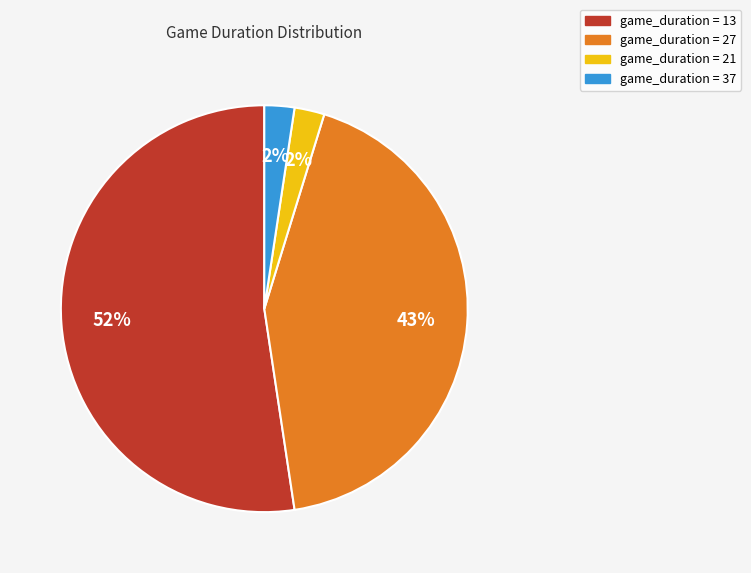

To the nearest percent, what portion does game_duration = 27 represent?

43%